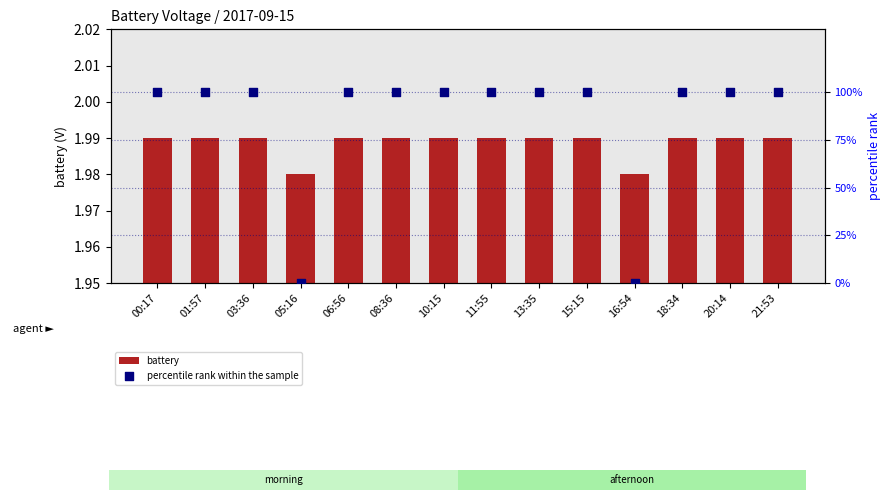

At how many categories does at least one series exceed 61?

12